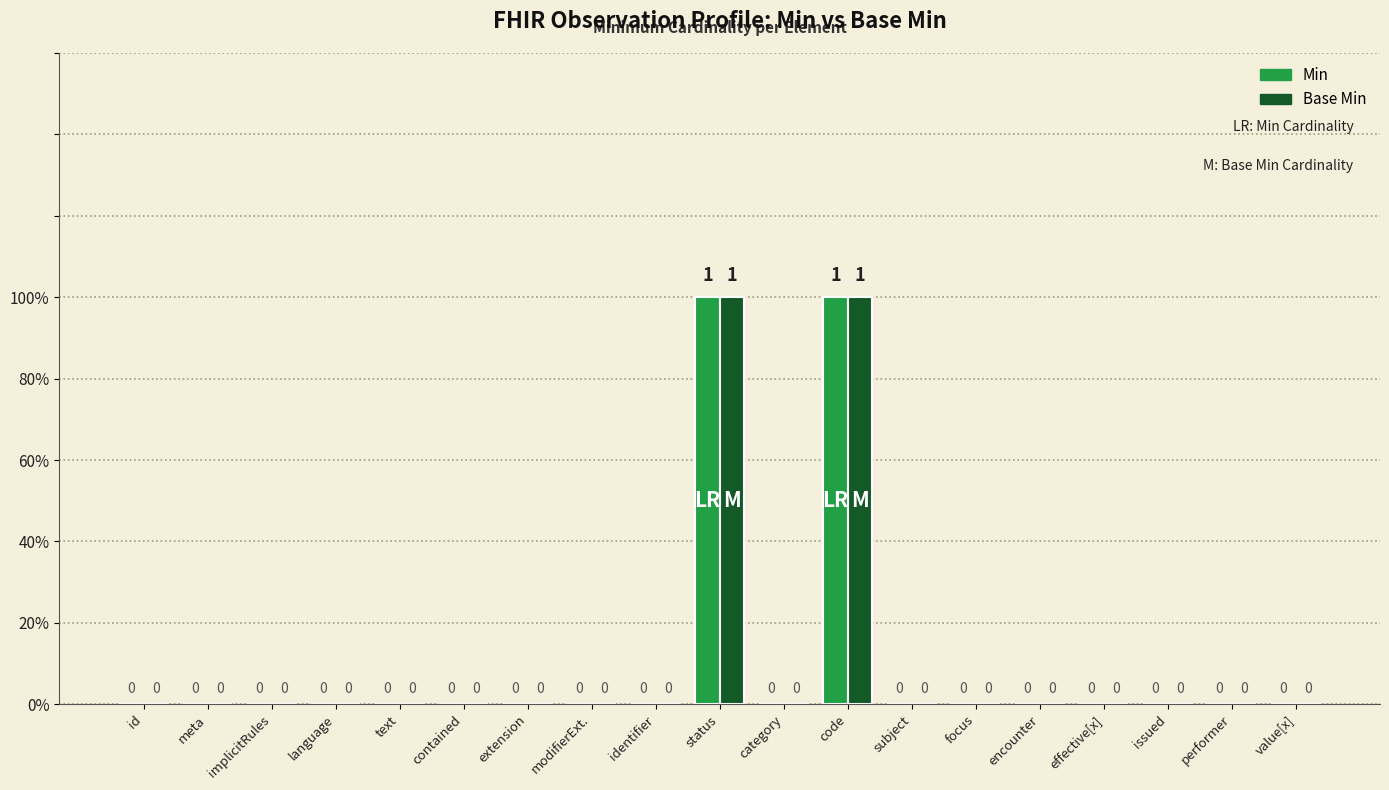

What are all the series names shown in the legend?

Min, Base Min